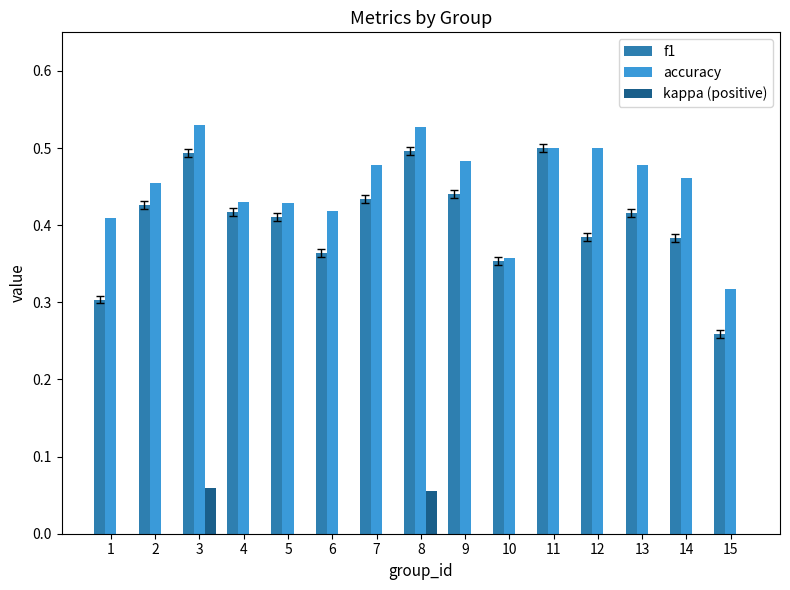

True or false: accuracy has a value of 0.5 at 11.

True